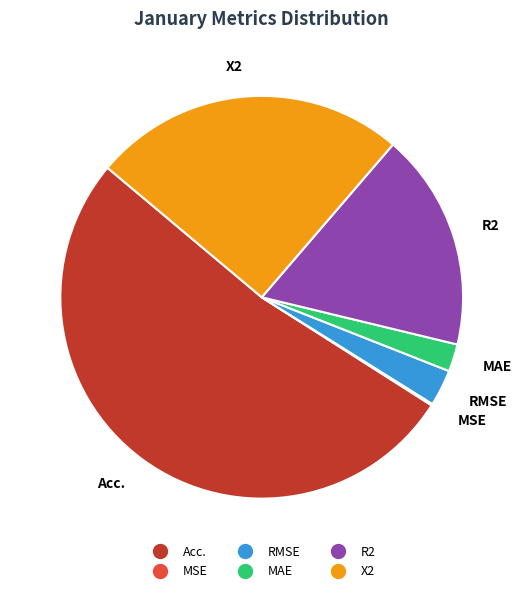

Between MAE and X2, which is larger?

X2